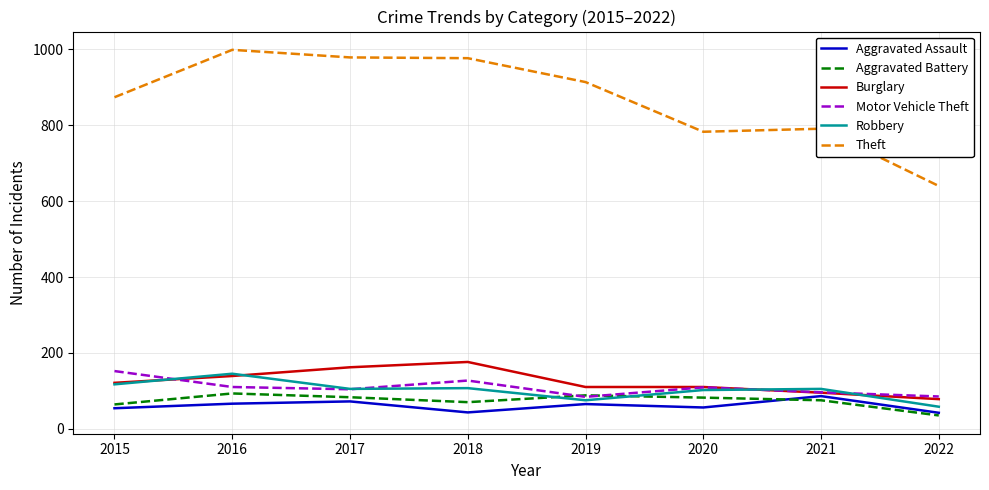

What is the total value across all series at 2017?

1505